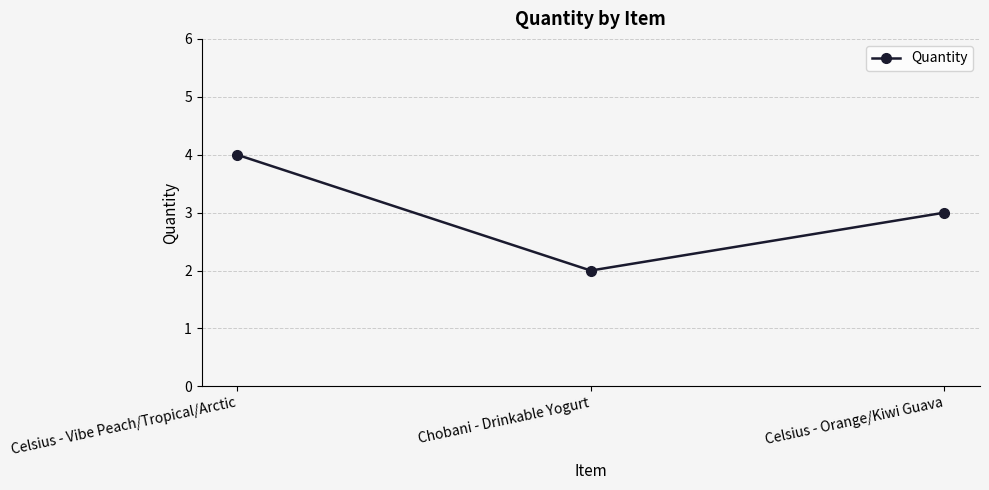

What is the difference between the maximum and minimum values?

2